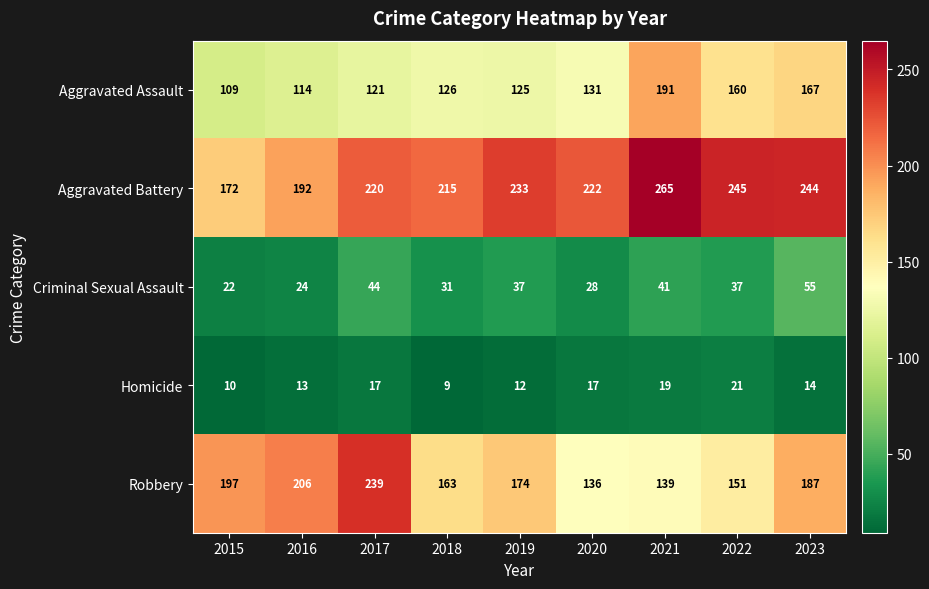

What is the spread (max minus min) of values at 2019?

221